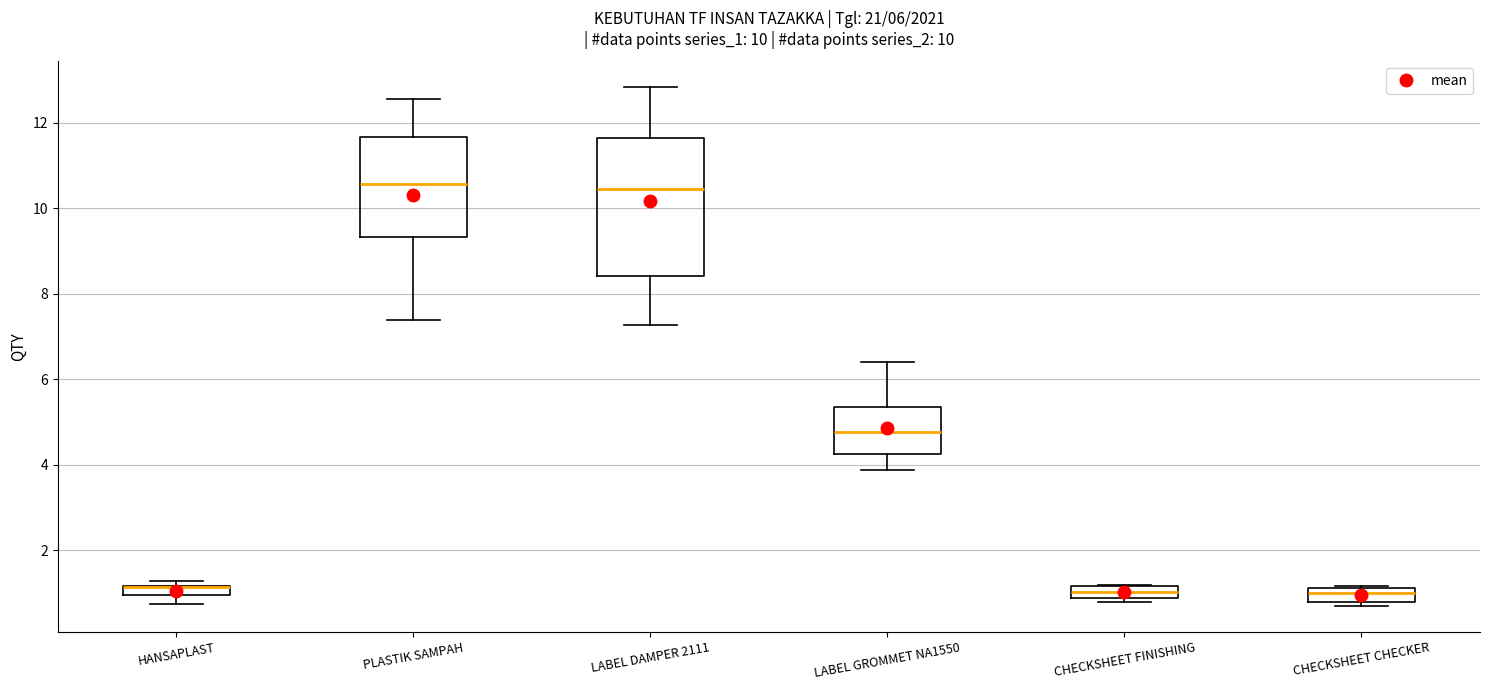

Where does the lower whisker of the box for PLASTIK SAMPAH end on the y-axis? The values are not printed on the chart, so give them approximately, as read against the axis.

7.4